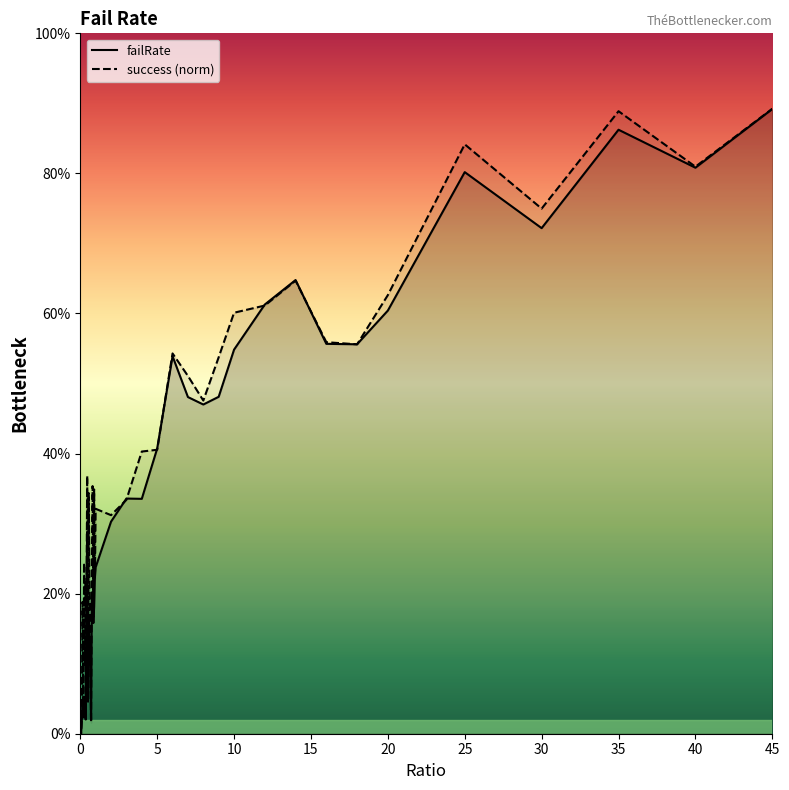

List the series in order of their peak value, highest first.

success_norm, failRate